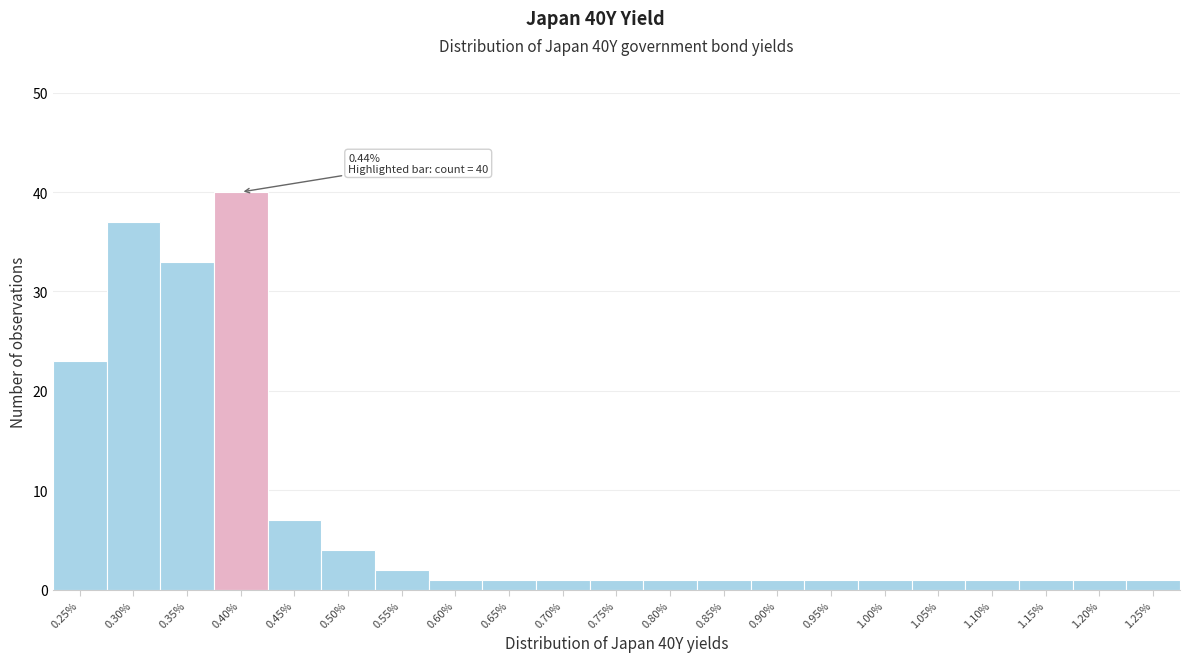

Reading right to left, transcribe all the data shown in this chart.

1	1	1	1	1	1	1	1	1	1	1	1	1	1	2	4	7	40	33	37	23